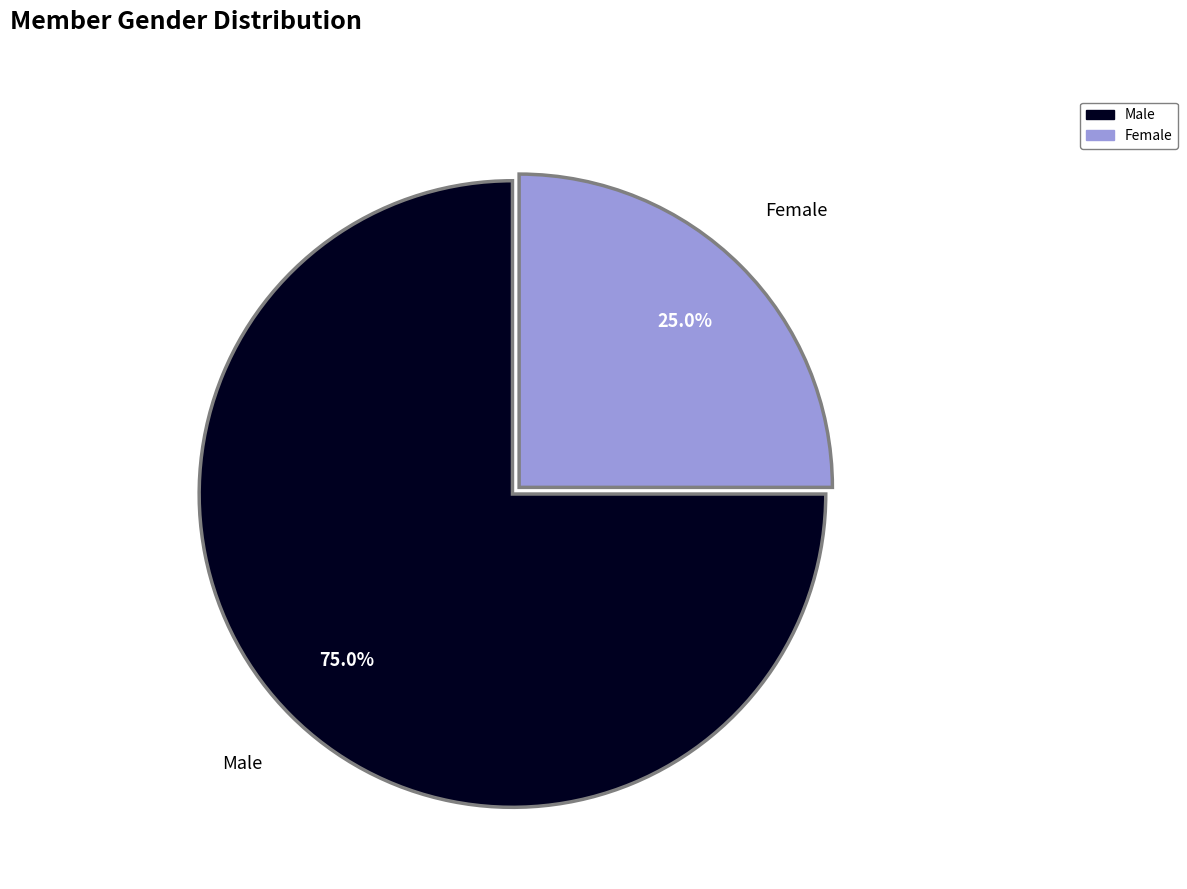

What percentage is the Female slice, to the nearest percent?

25%